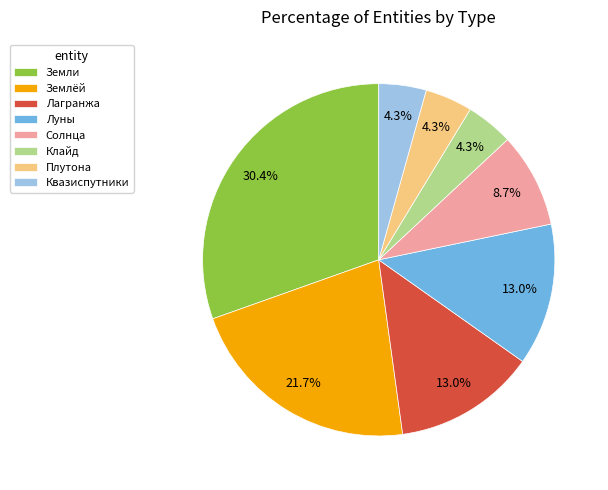

How many segments does this pie chart have?

8